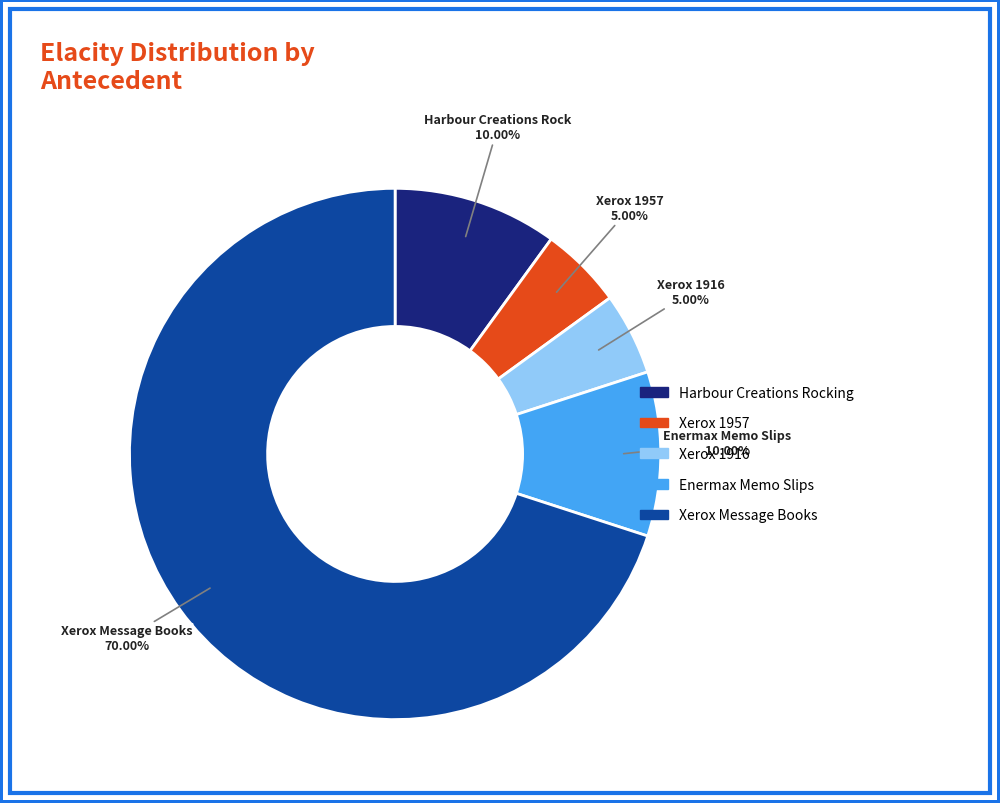

Is there a majority slice in this chart?

Yes